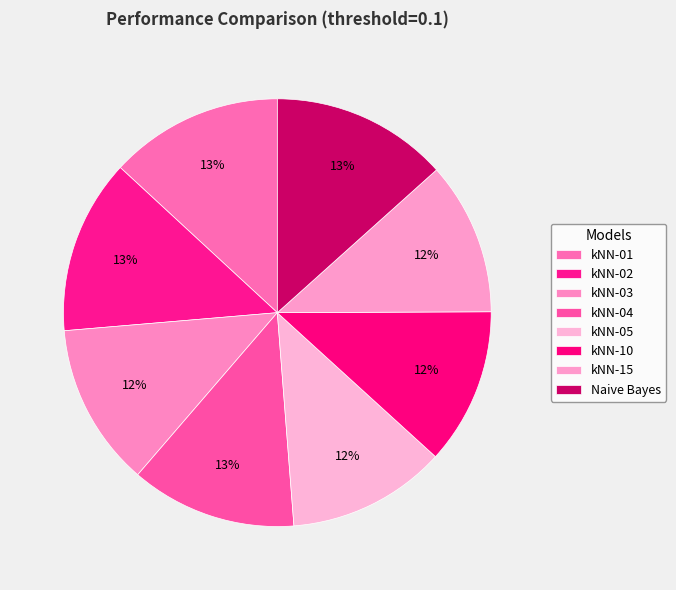

What percentage do kNN-01 and kNN-10 together represent?

24.9%